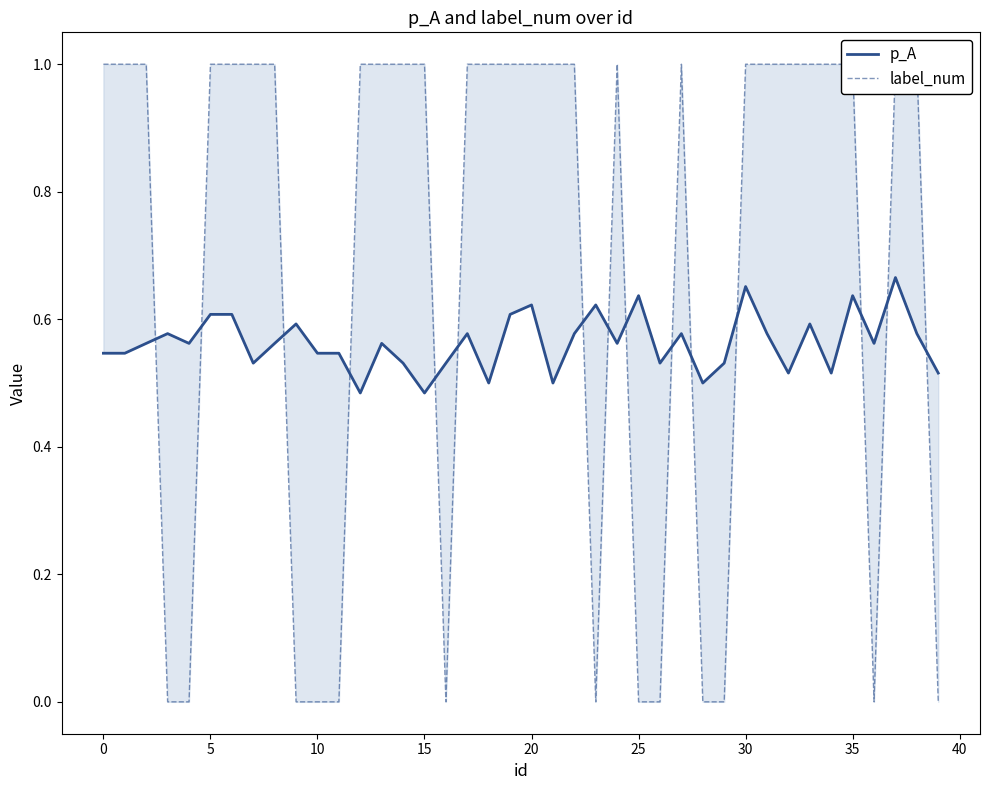

How many lines are shown in the chart?

2